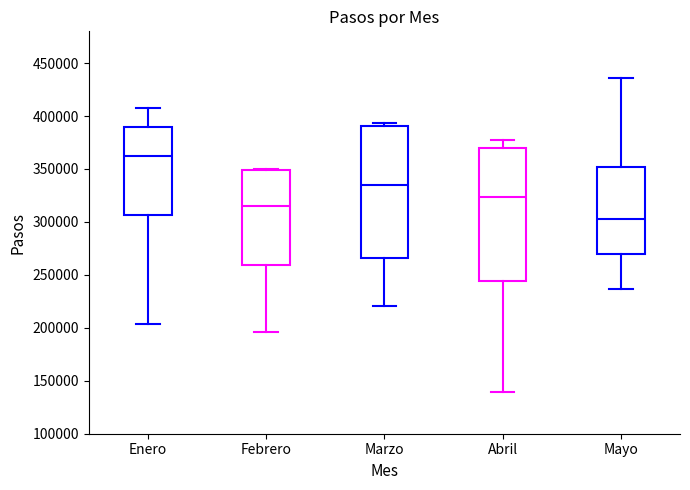

Where does the upper whisker of the box for Mayo end on the y-axis? The values are not printed on the chart, so give them approximately, as read against the axis.

435000